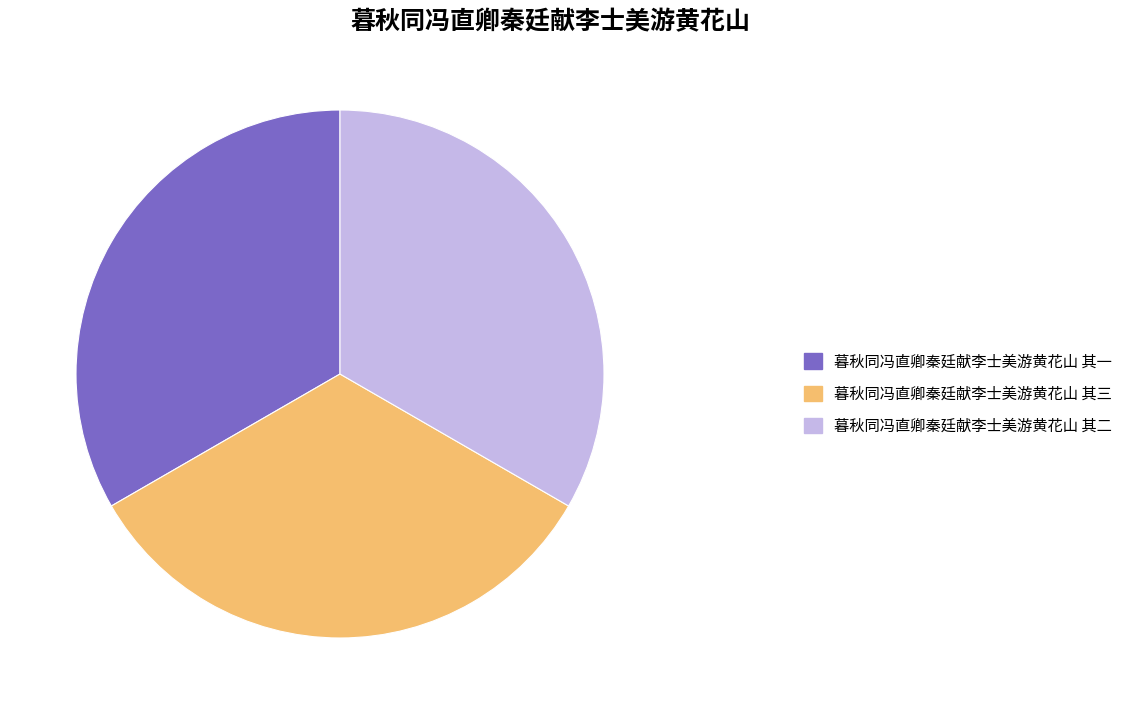

How many slices are in this pie chart?

3